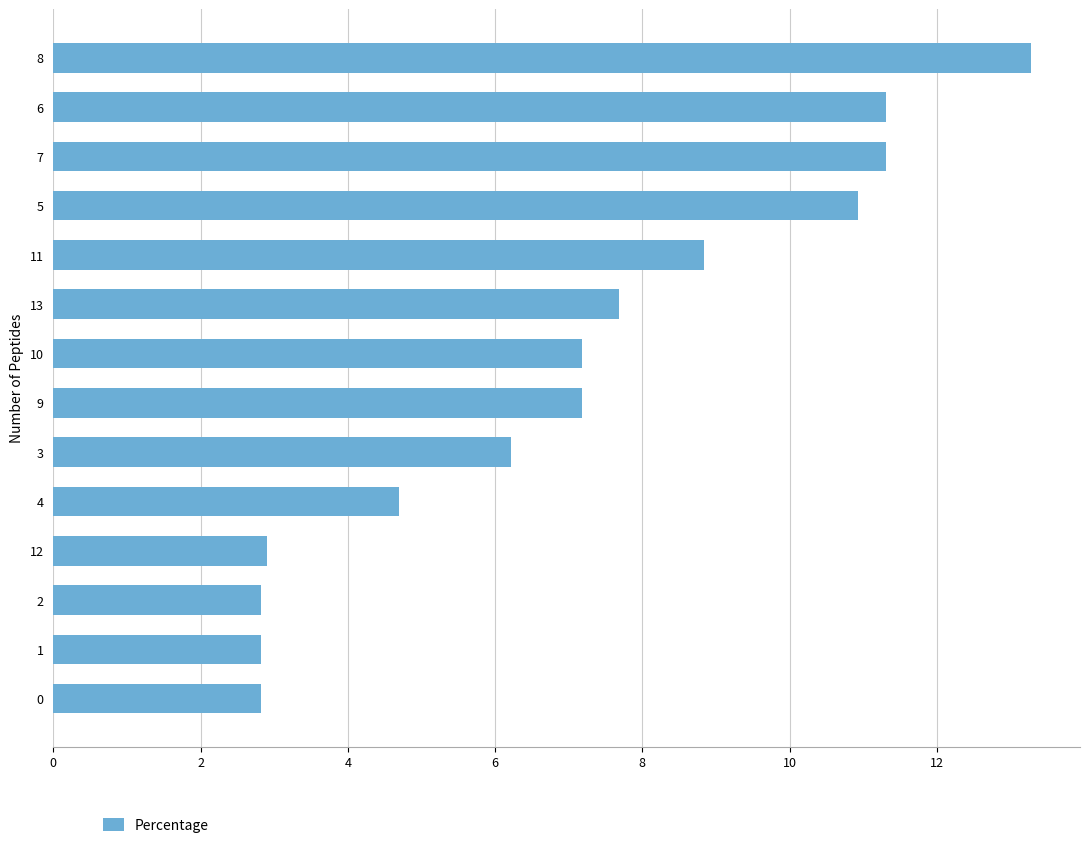

Does the chart contain any negative values?

No